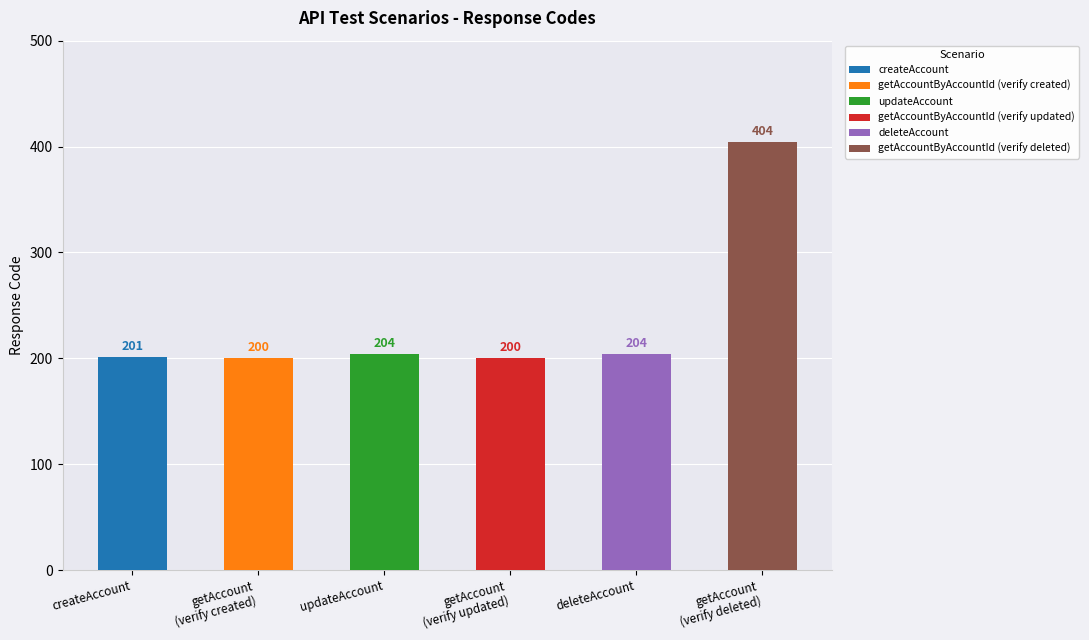

What is the value of the 4th bar from the left?

200